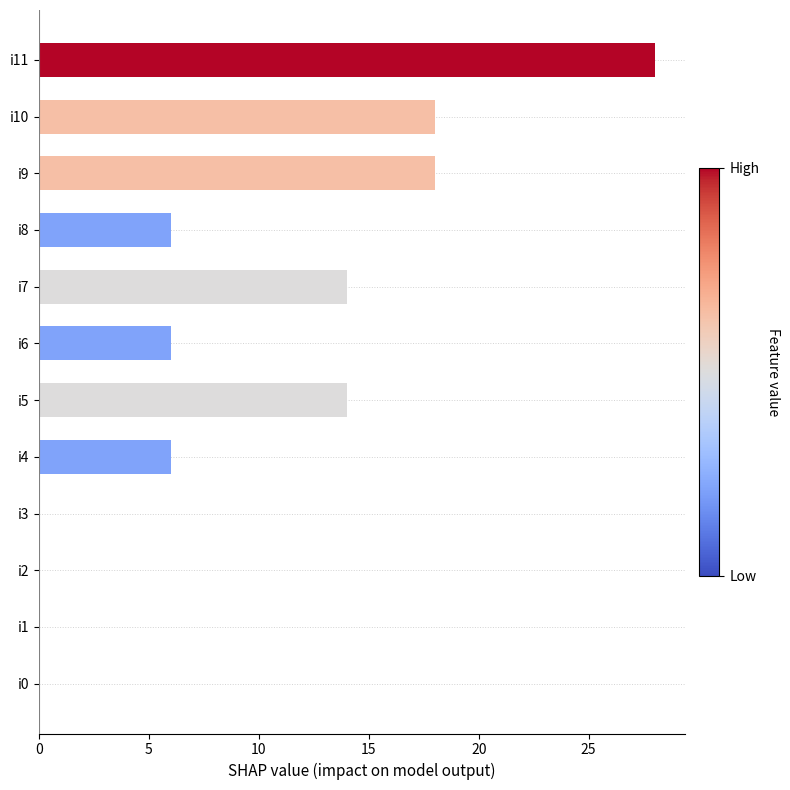

How many distinct data groups are displayed?

1